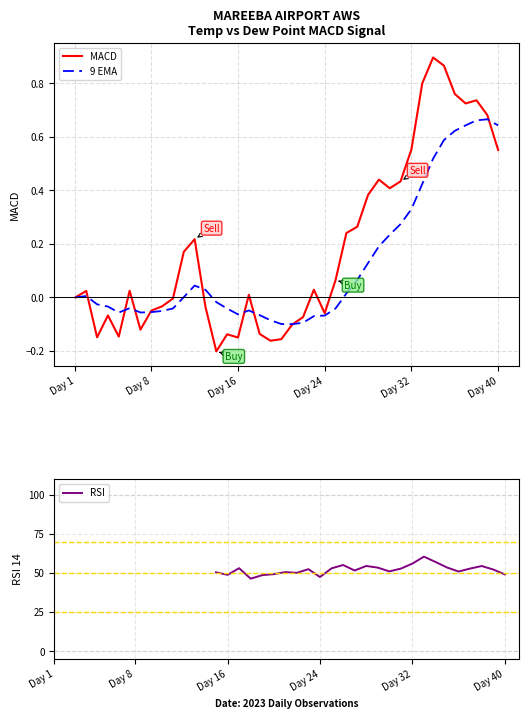

True or false: MACD has a value of 1.0 at Day 32.

False